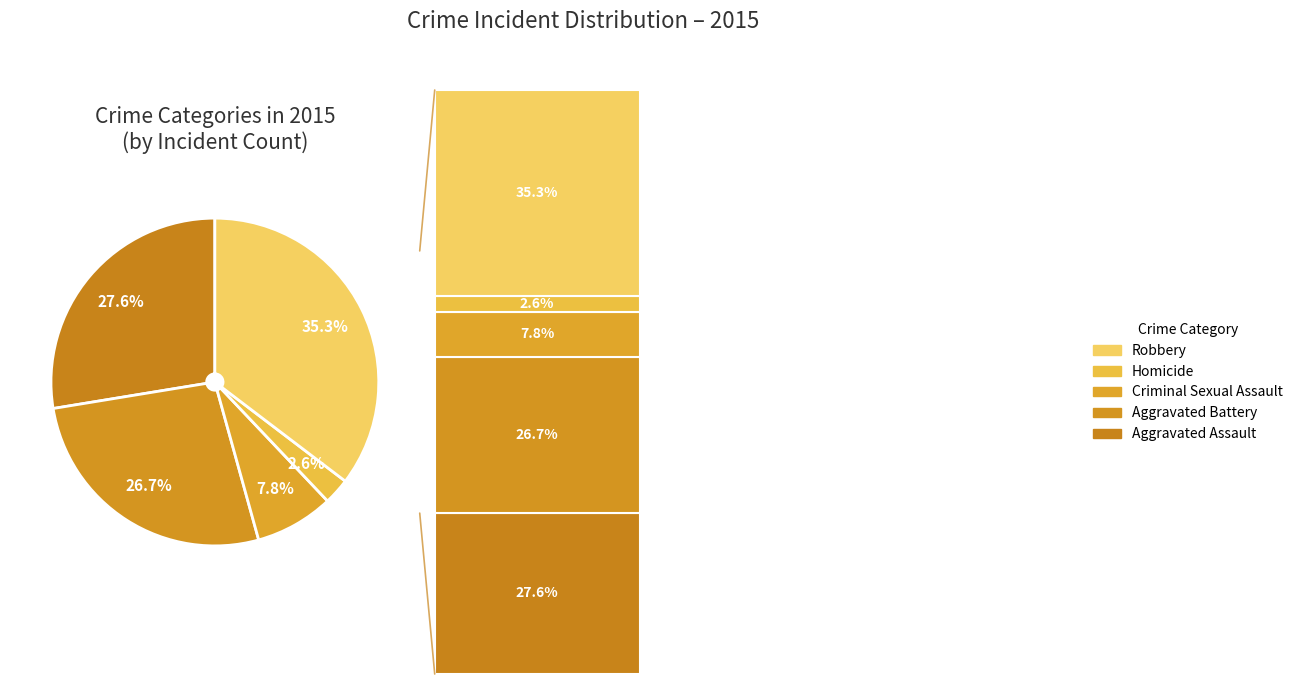

The Aggravated Assault slice represents 28% of the pie. True or false?

True